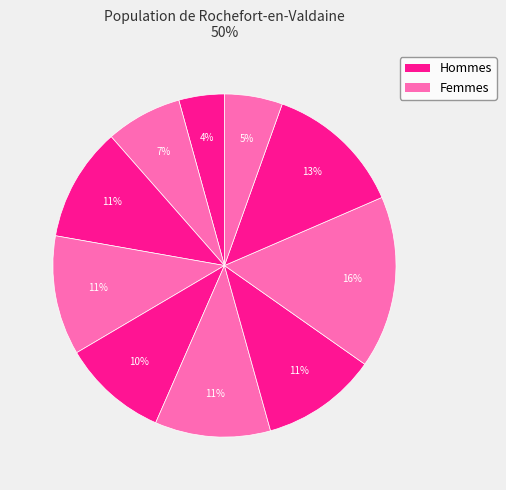

How many slices are in this pie chart?

10